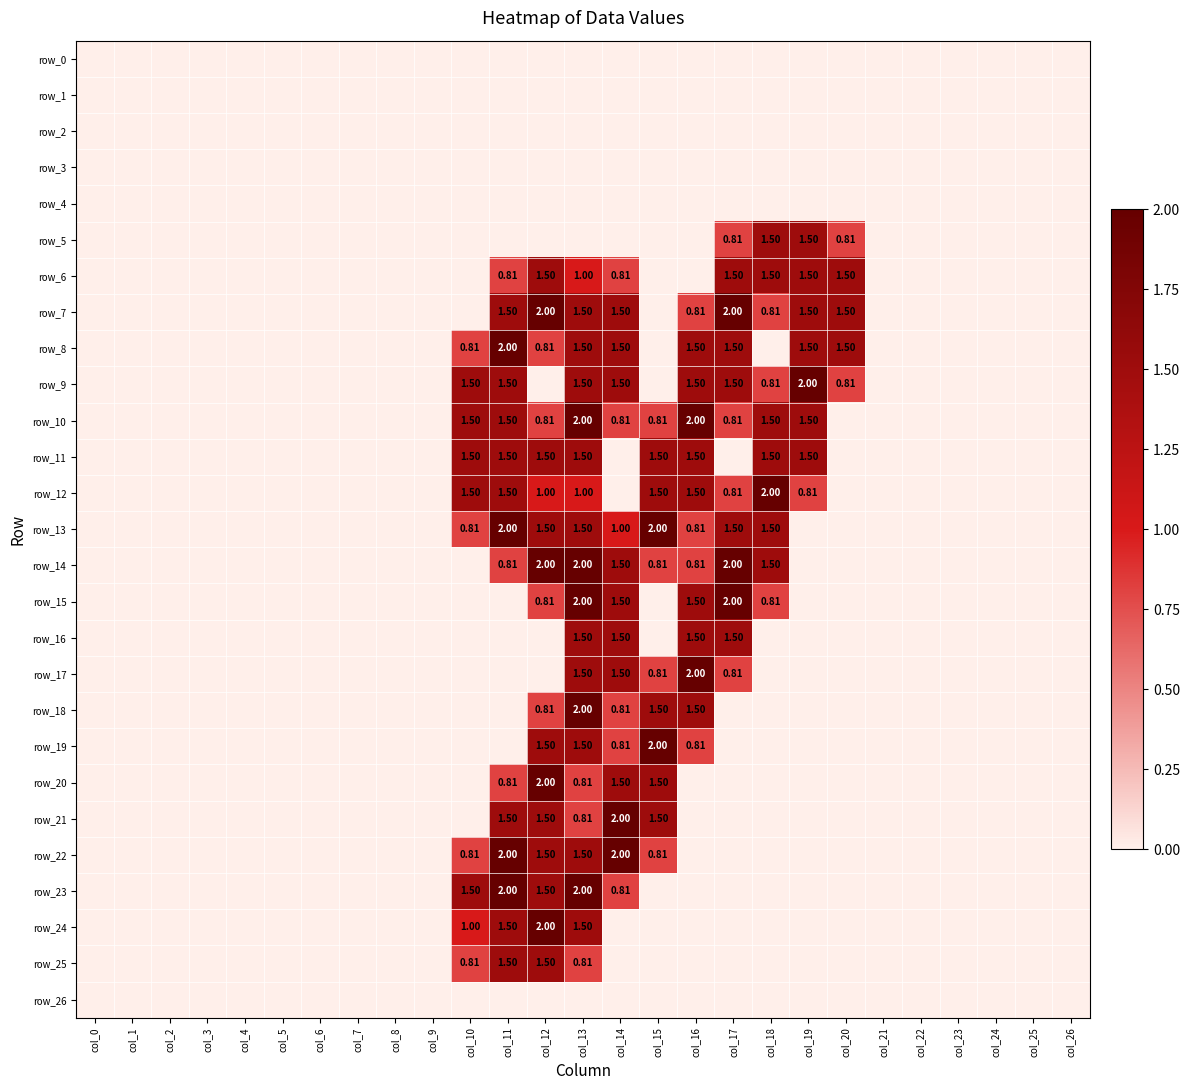

Which series has the widest spread of values?

row_7